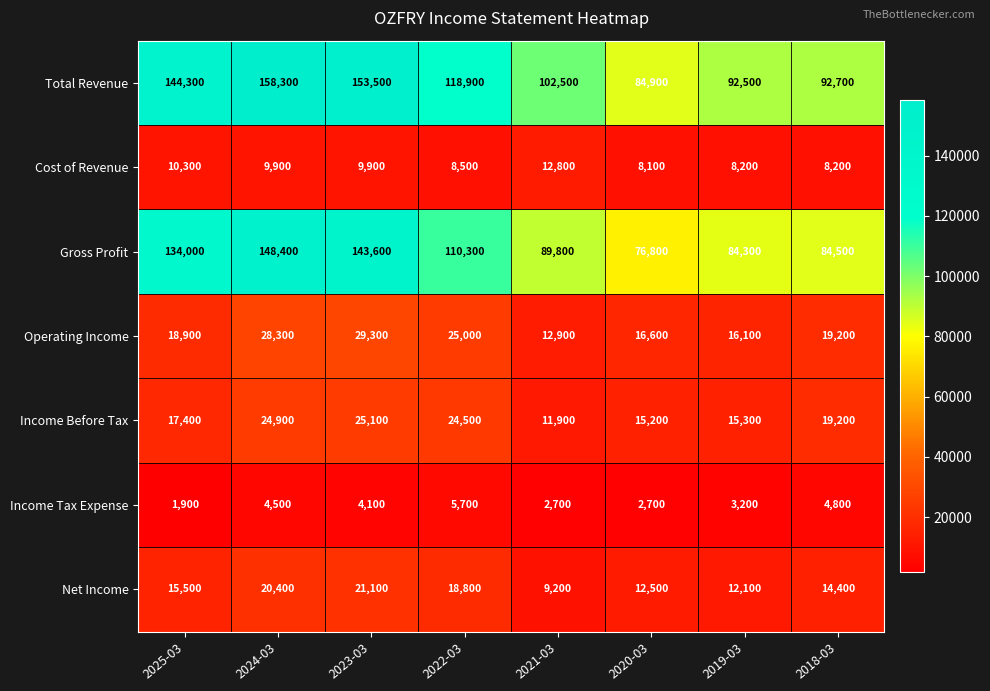

What is the difference between the Gross Profit values at 2020-03 and 2022-03?

33500